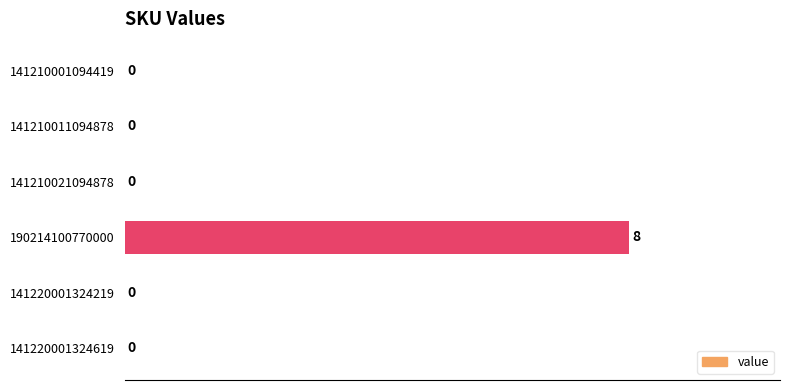

True or false: the data shows 0 at 141210001094419.

True